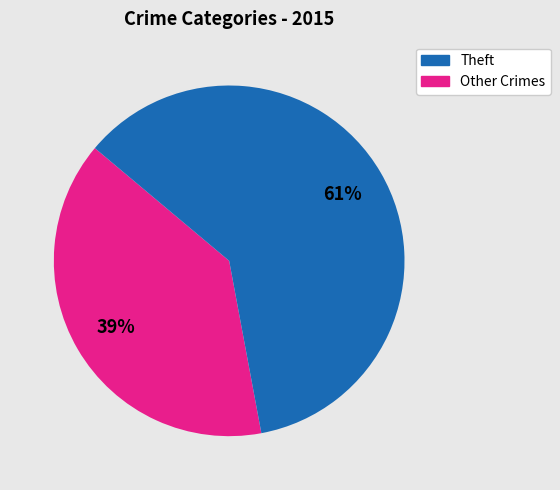

To the nearest percent, what is the difference between the largest and smallest slice percentages?

22%